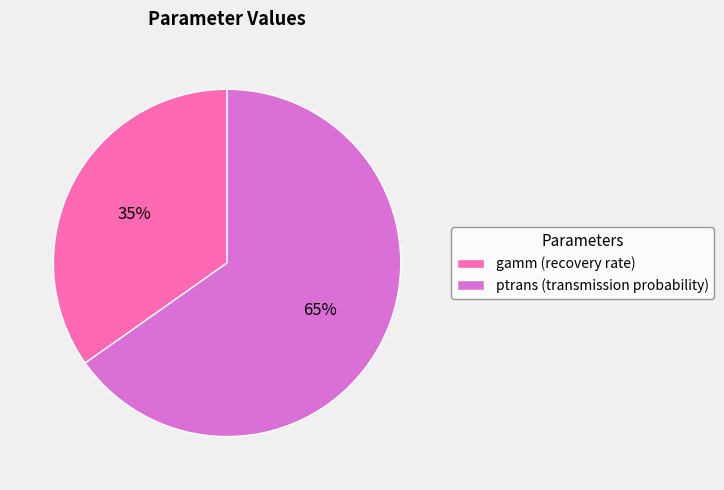

Count the number of slices in the pie.

2